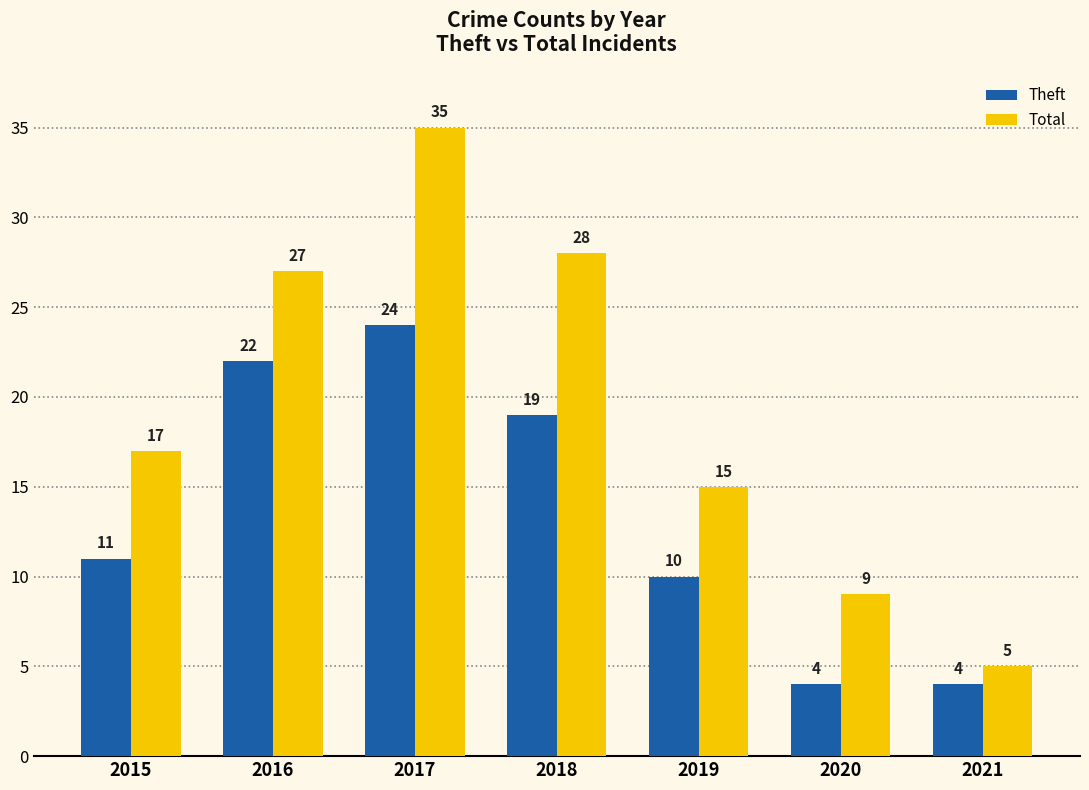

Reading left to right, what are all the values shown in this chart?

Theft: 2015=11	2016=22	2017=24	2018=19	2019=10	2020=4	2021=4
Total: 2015=17	2016=27	2017=35	2018=28	2019=15	2020=9	2021=5